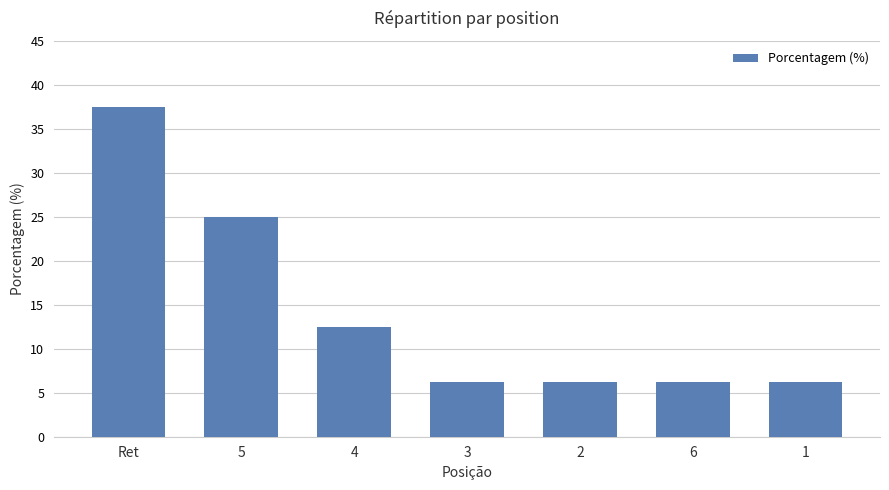

The value at Ret is 37.5. True or false?

True